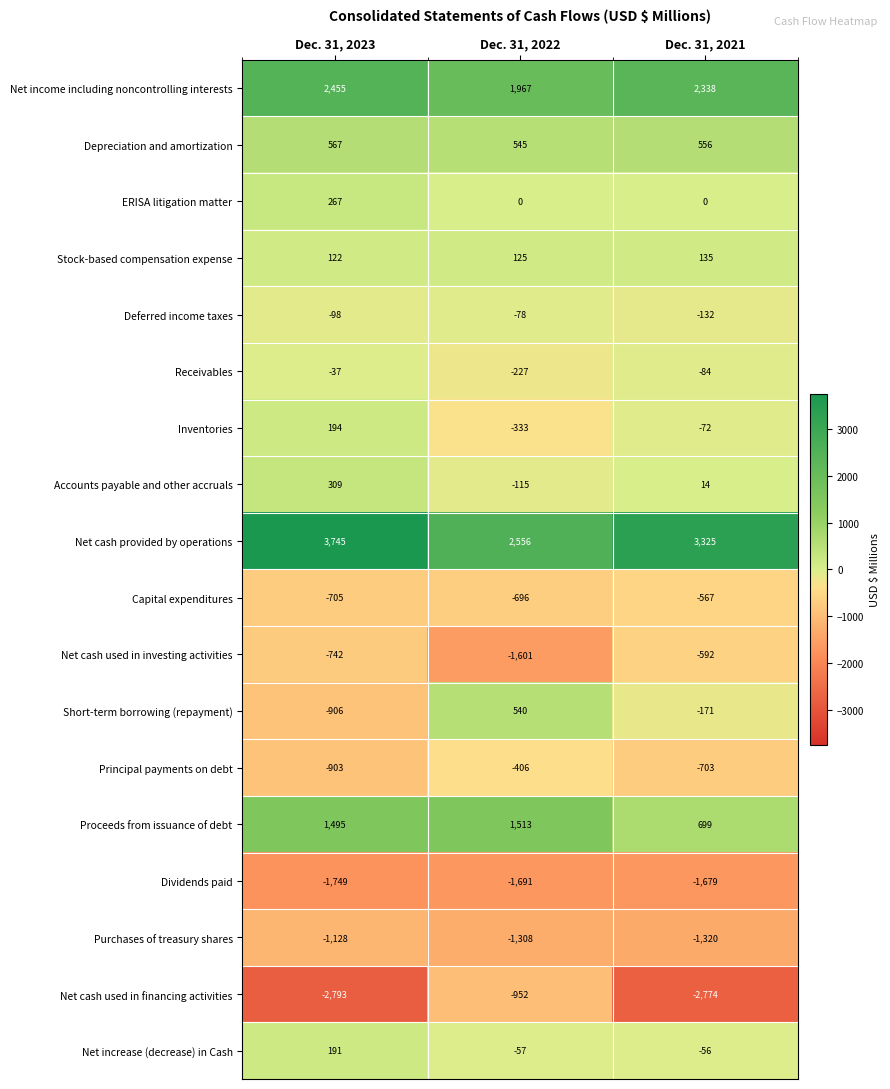

Which series has the widest spread of values?

Net cash used in financing activities